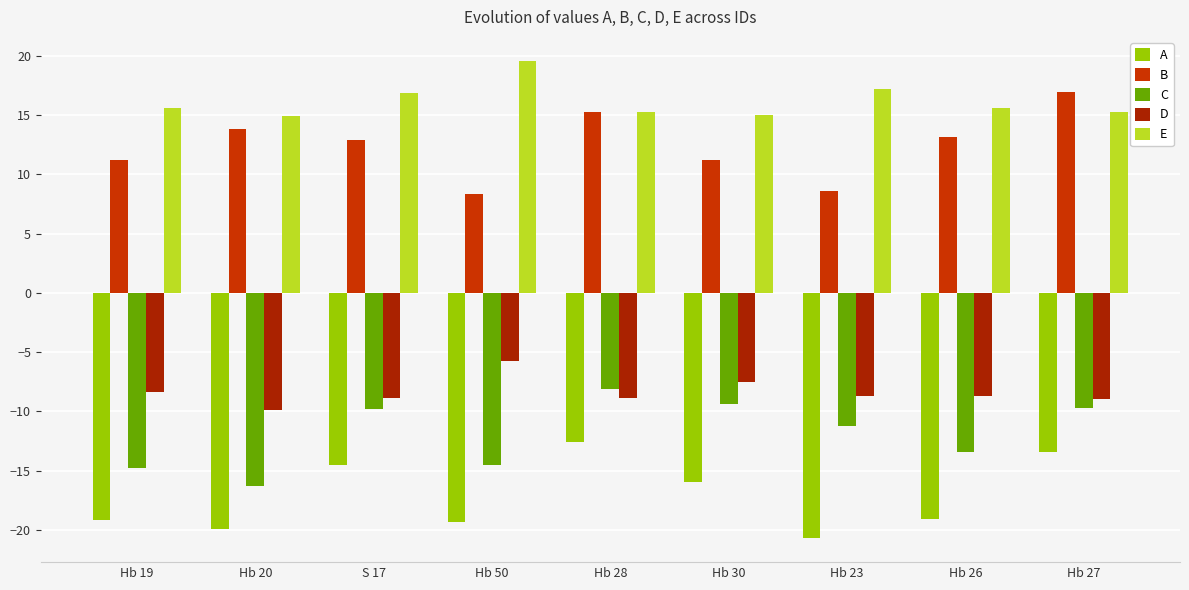

Is it true that E equals 16.9 at S 17?

True